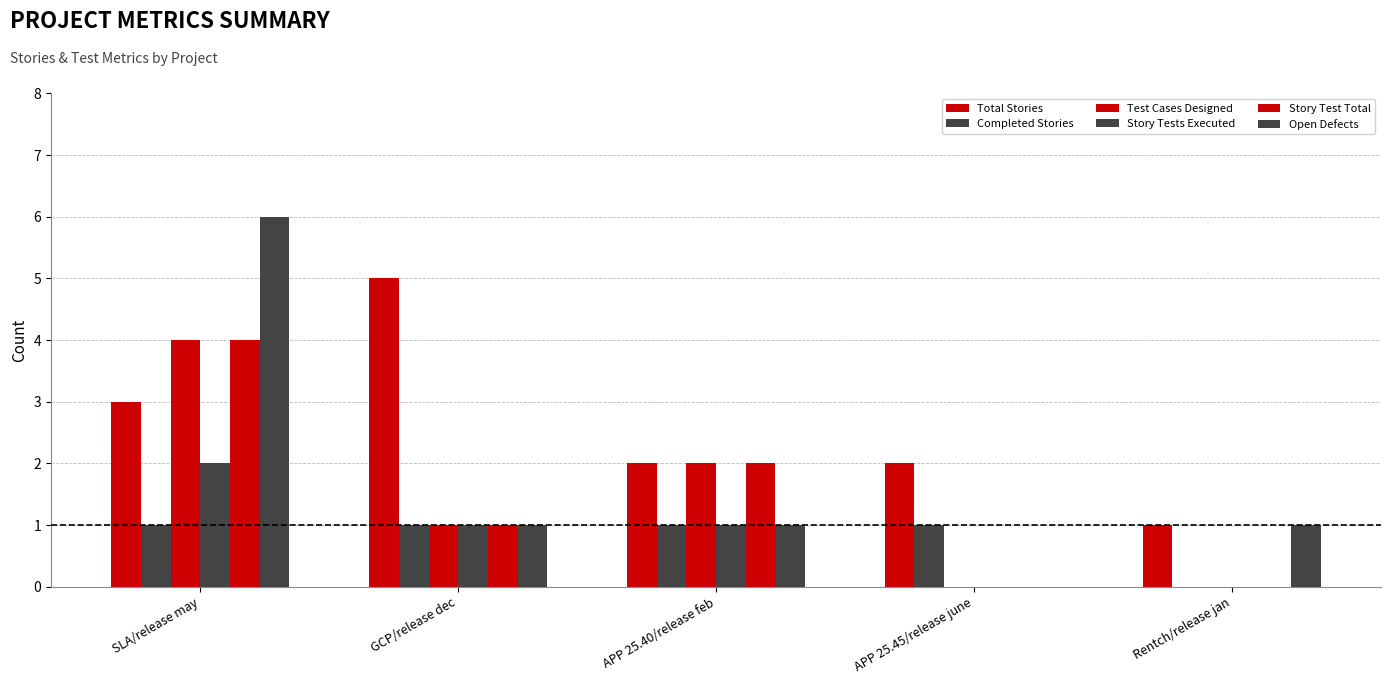

How many values in Open Defects are above zero?

4